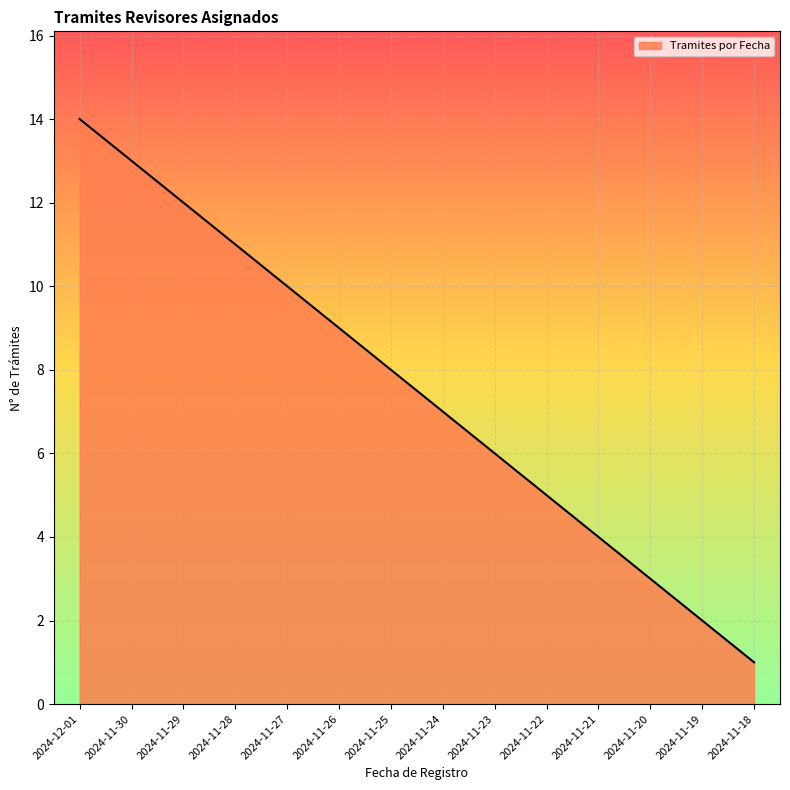

Which label corresponds to the smallest value in the chart?

2024-11-18